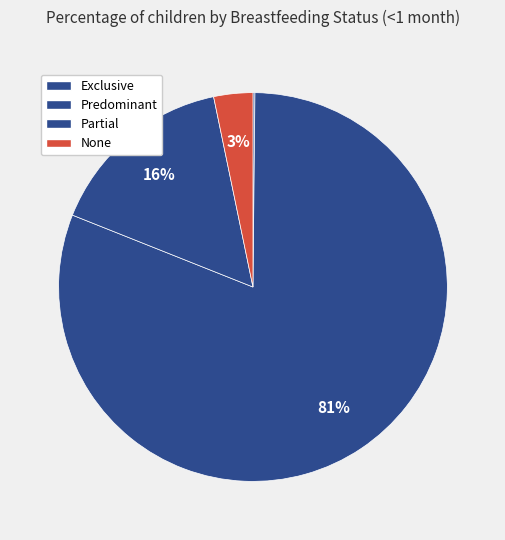

Which slice is the largest?

Predominant